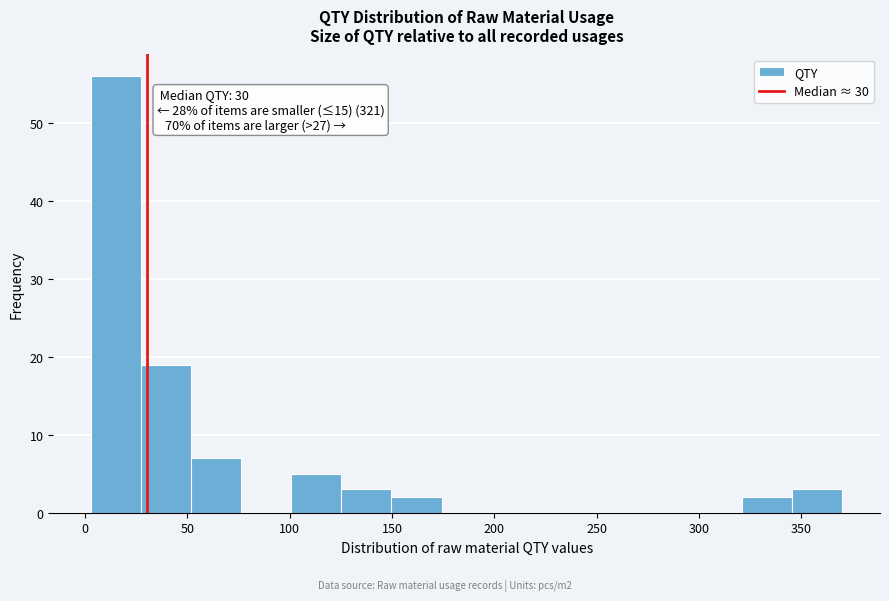

Which range on the x-axis has the tallest bar?

5 to 25